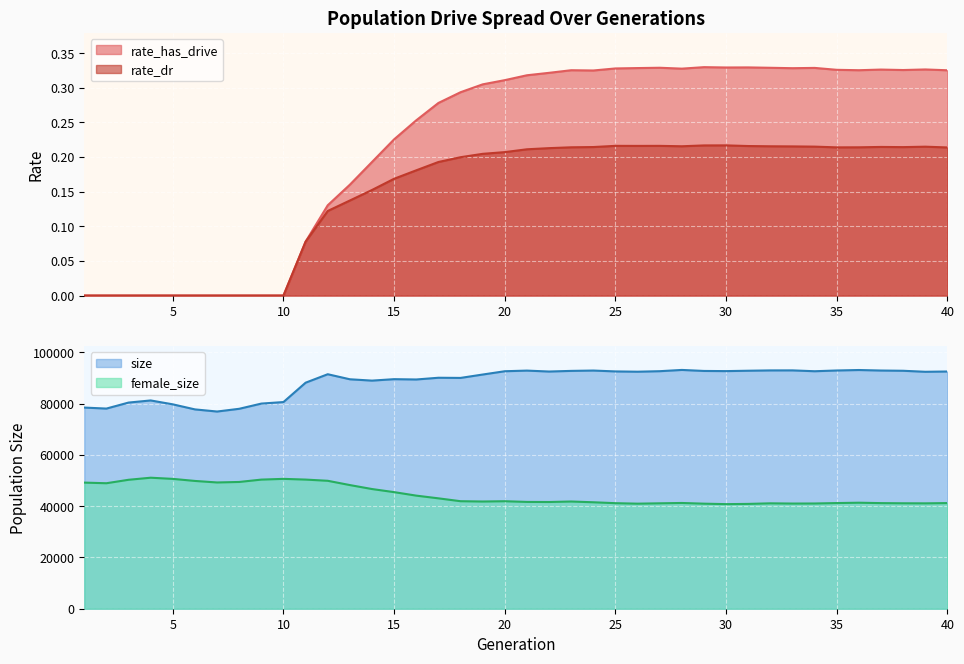

True or false: female_size and size cross at least once.

False